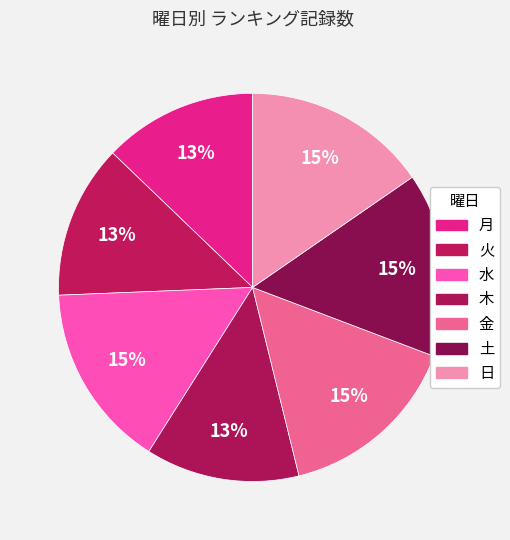

Does 日 account for over 50% of the chart?

No